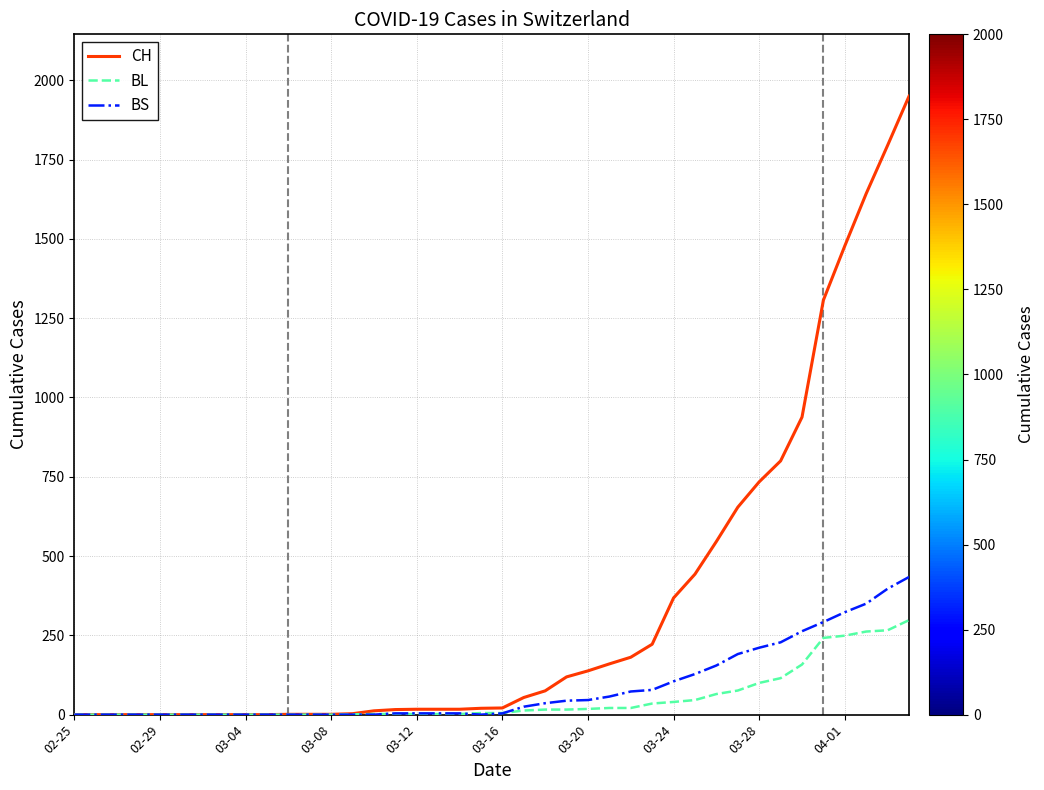

Which series has the largest range (max minus min)?

CH